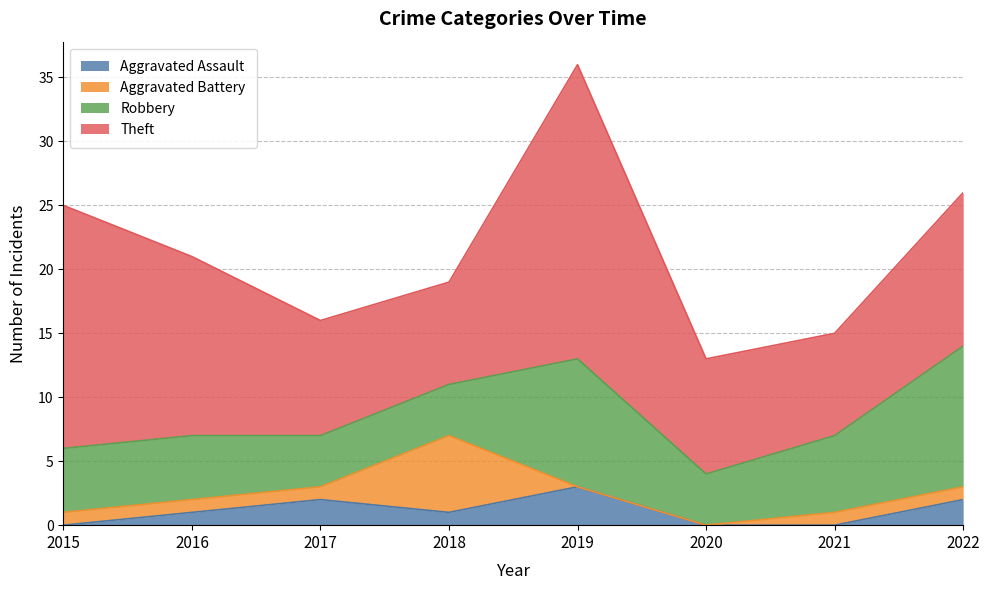

The value of Theft at 2017 is 9. True or false?

True